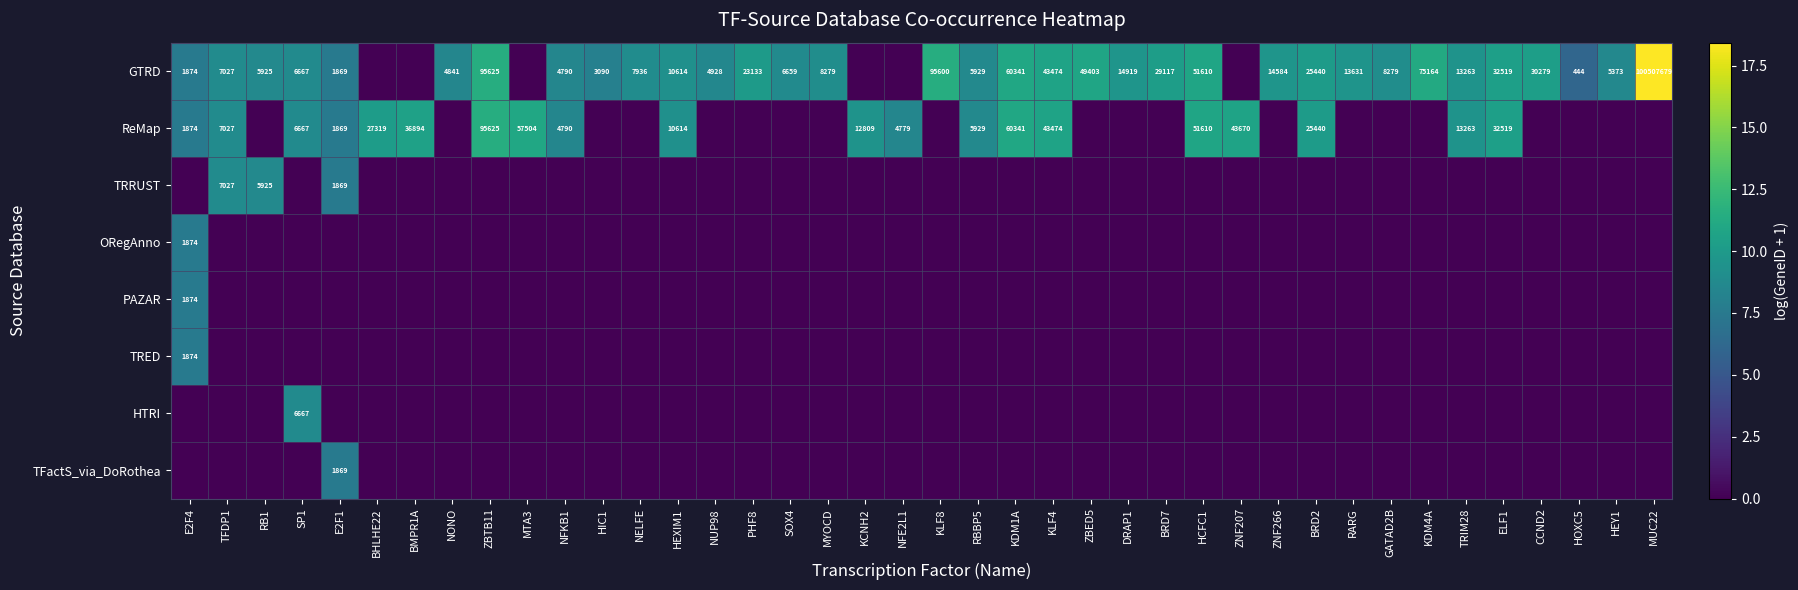

At how many categories does at least one series exceed 18?

1